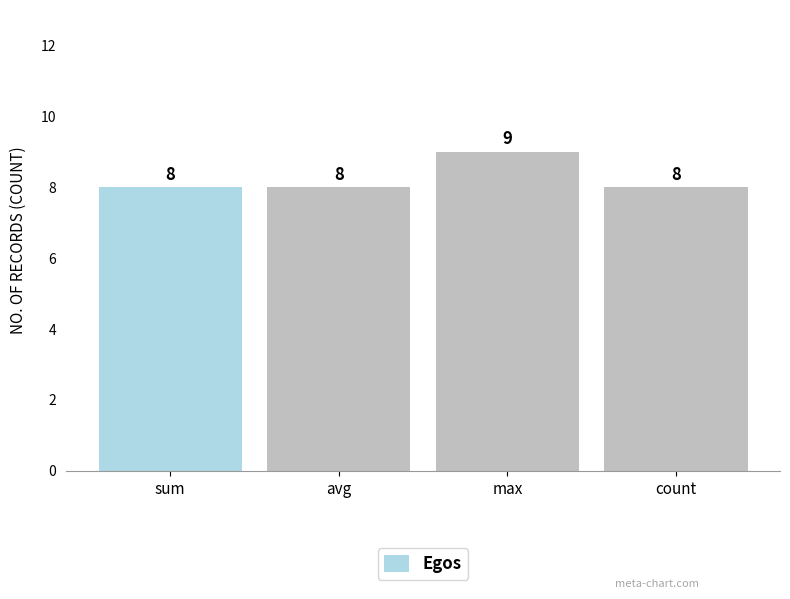

Reading left to right, list all the values displayed in this chart.

sum=8	avg=8	max=9	count=8